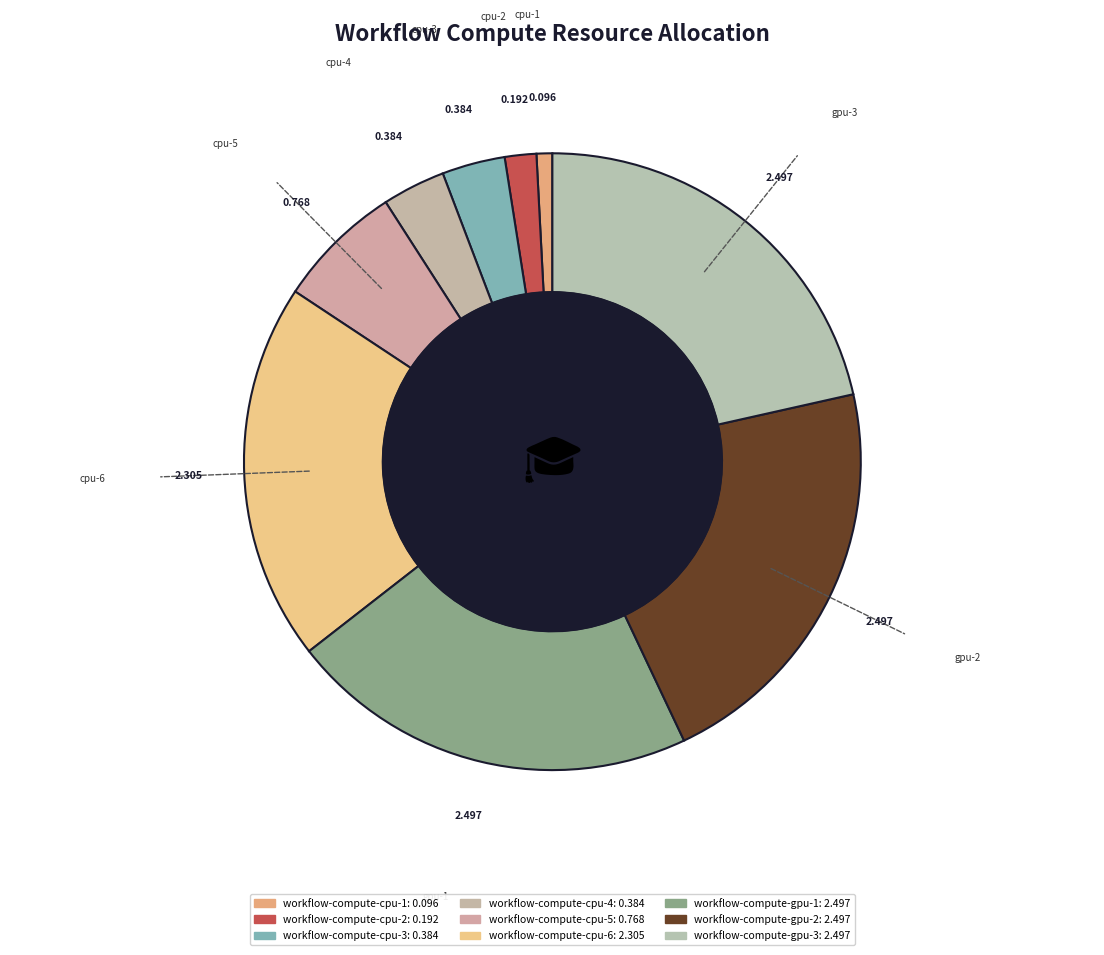

Combined, what portion of the pie is workflow-compute-gpu-3 and workflow-compute-gpu-2?

43.0%